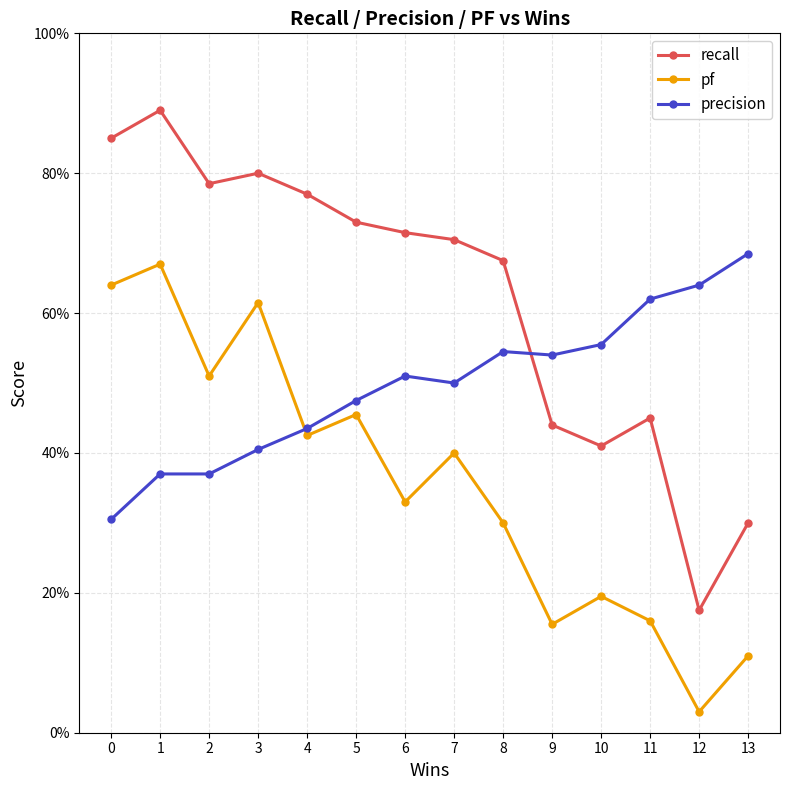

At which category does pf reach its first local valley?

2